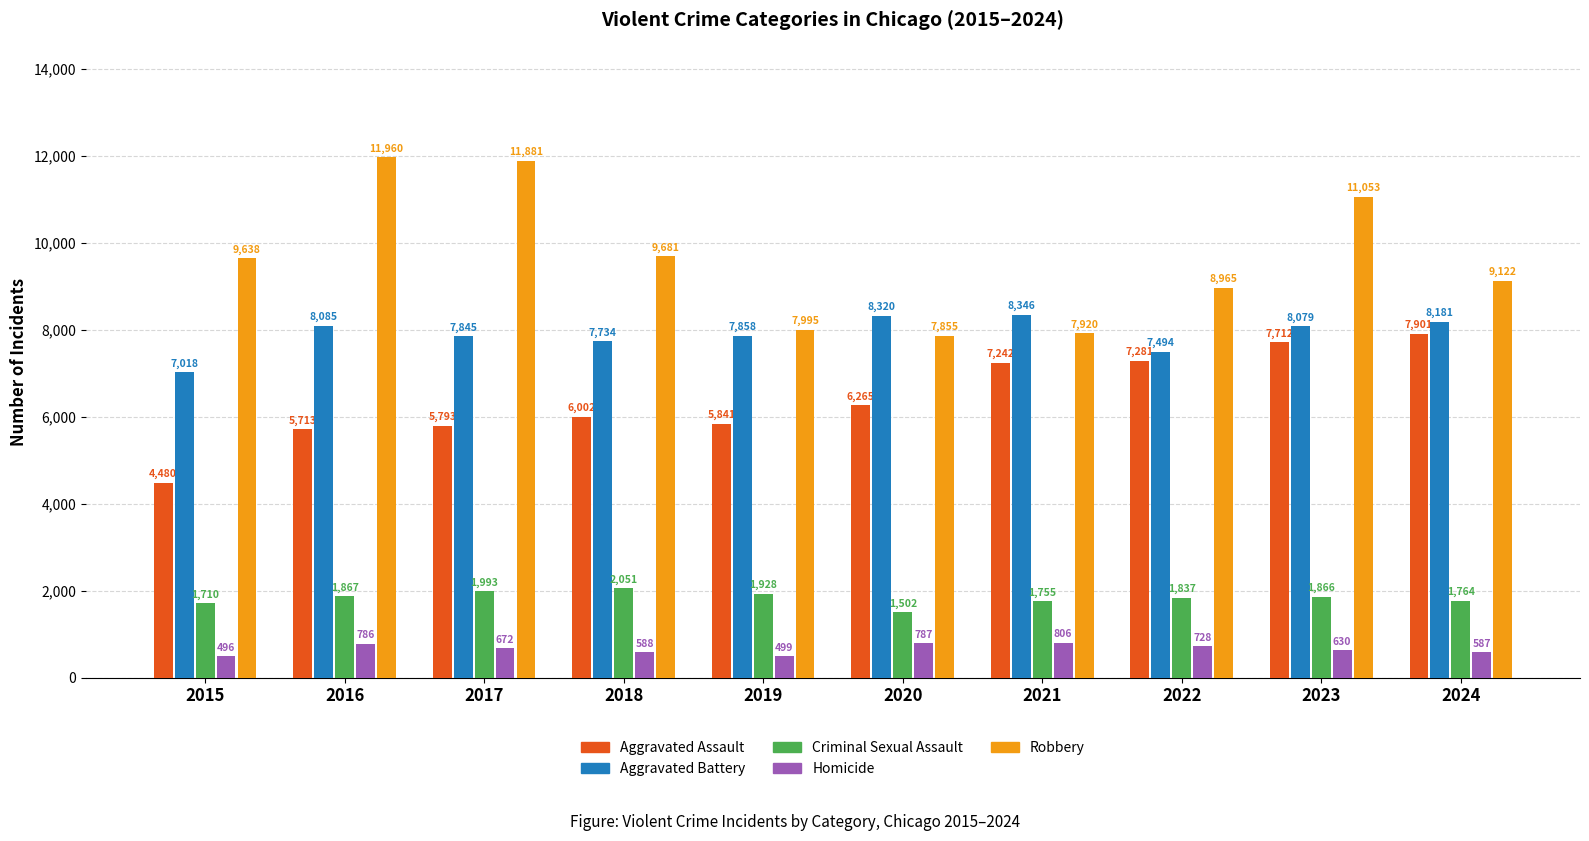

Reading left to right, list all the values displayed in this chart.

Aggravated Assault: 2015=4480	2016=5713	2017=5793	2018=6002	2019=5841	2020=6265	2021=7242	2022=7281	2023=7712	2024=7901
Aggravated Battery: 2015=7018	2016=8085	2017=7845	2018=7734	2019=7858	2020=8320	2021=8346	2022=7494	2023=8079	2024=8181
Criminal Sexual Assault: 2015=1710	2016=1867	2017=1993	2018=2051	2019=1928	2020=1502	2021=1755	2022=1837	2023=1866	2024=1764
Homicide: 2015=496	2016=786	2017=672	2018=588	2019=499	2020=787	2021=806	2022=728	2023=630	2024=587
Robbery: 2015=9638	2016=11960	2017=11881	2018=9681	2019=7995	2020=7855	2021=7920	2022=8965	2023=11053	2024=9122